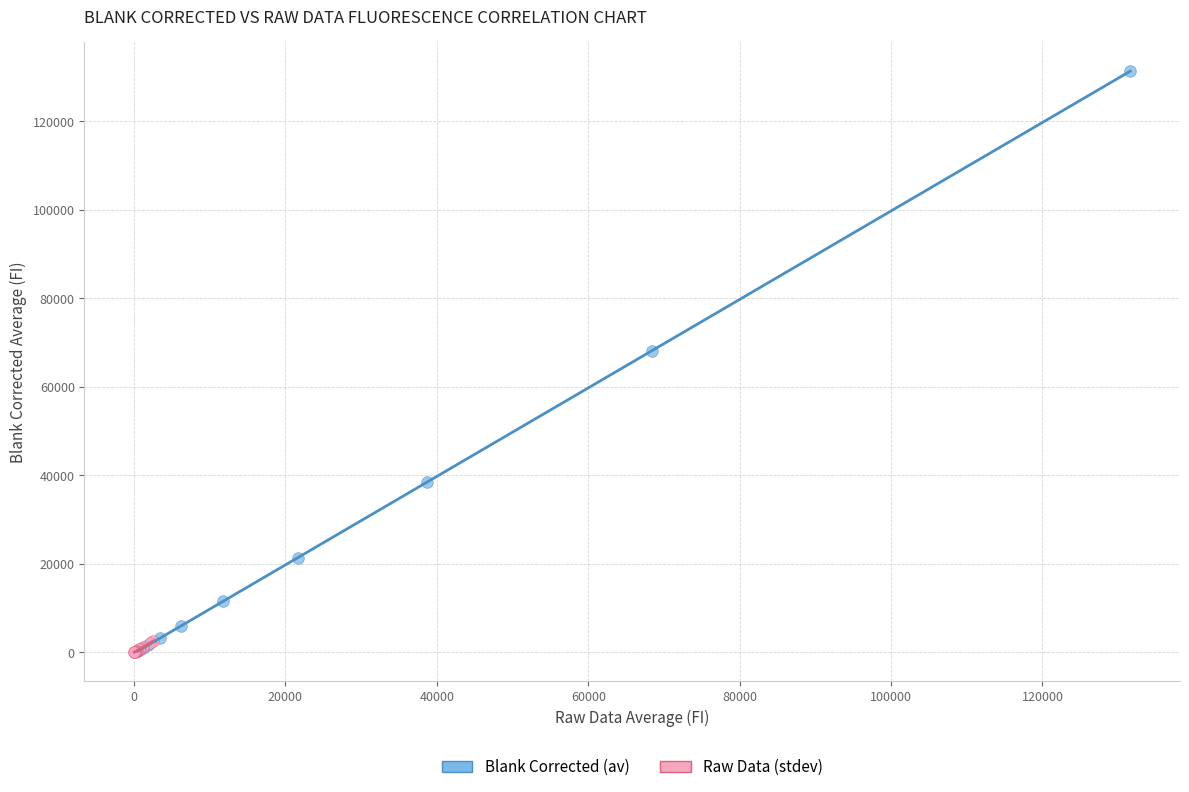

Which series has the widest spread of Y values?

Blank Corrected (av)